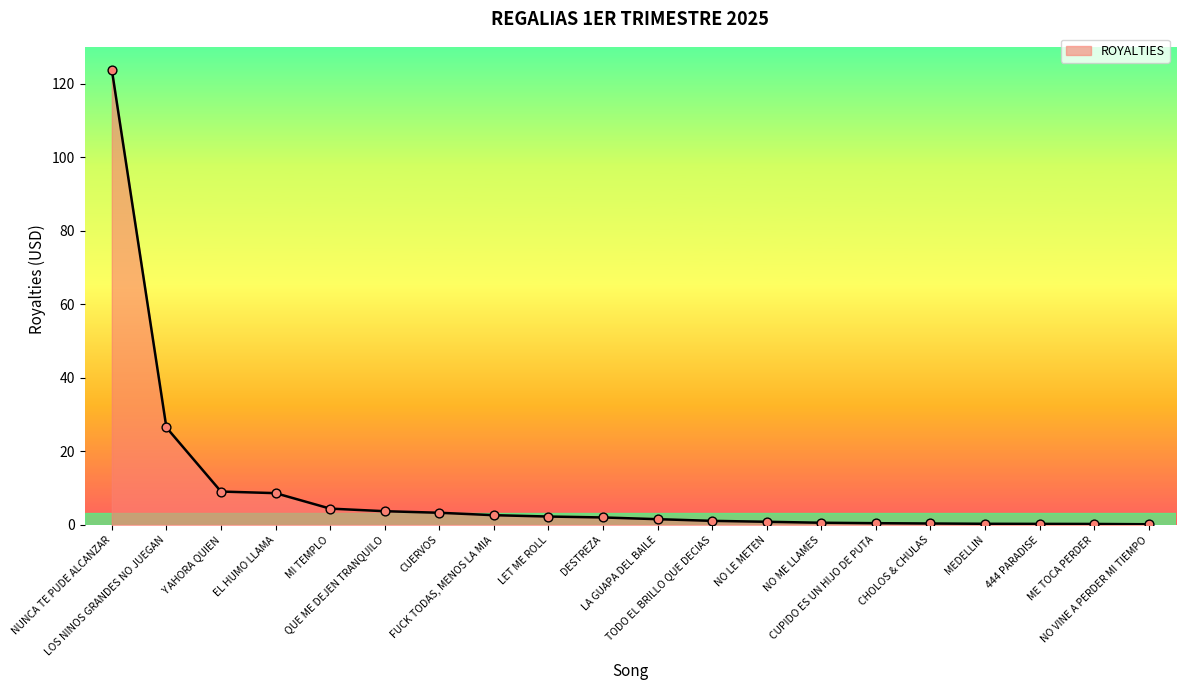

What is the change in value from NUNCA TE PUDE ALCANZAR to FUCK TODAS, MENOS LA MIA?

-121.2